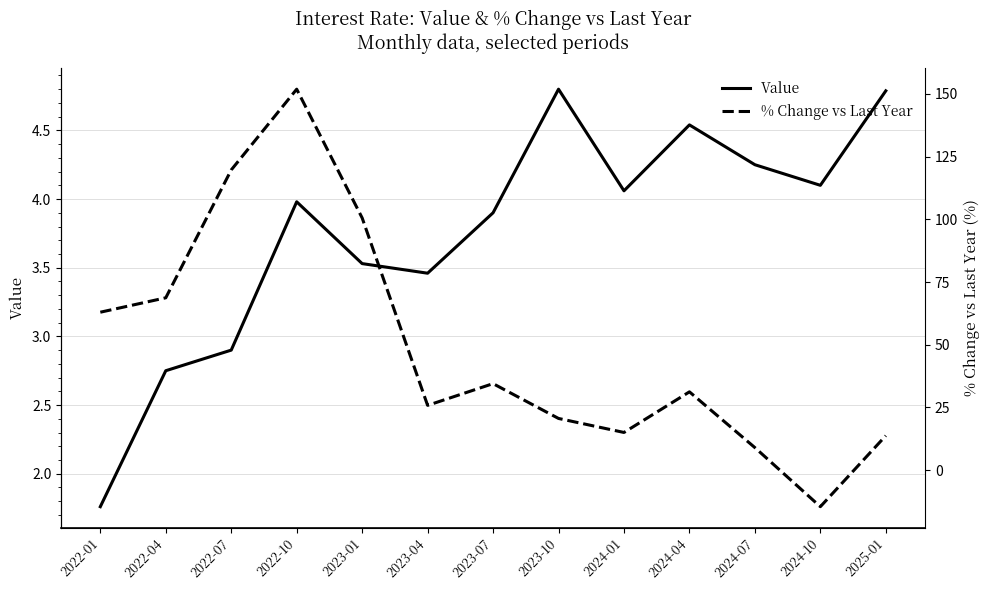

What is the lowest value of the Value series?

1.8